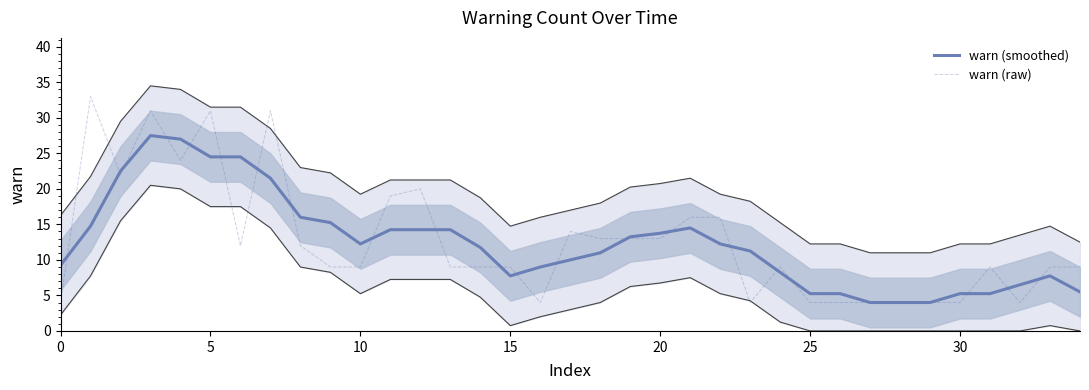

True or false: warn (smoothed) has a value of 15.6 at 0.

False